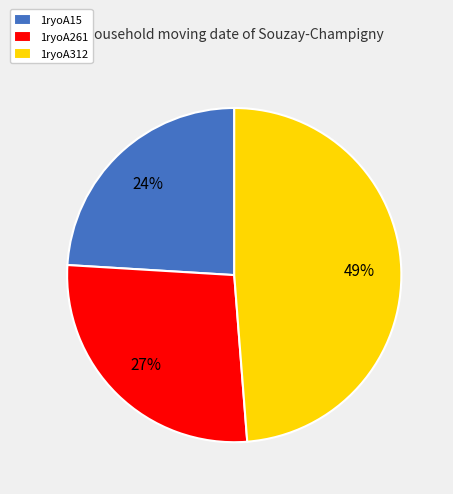

How many slices are in this pie chart?

3